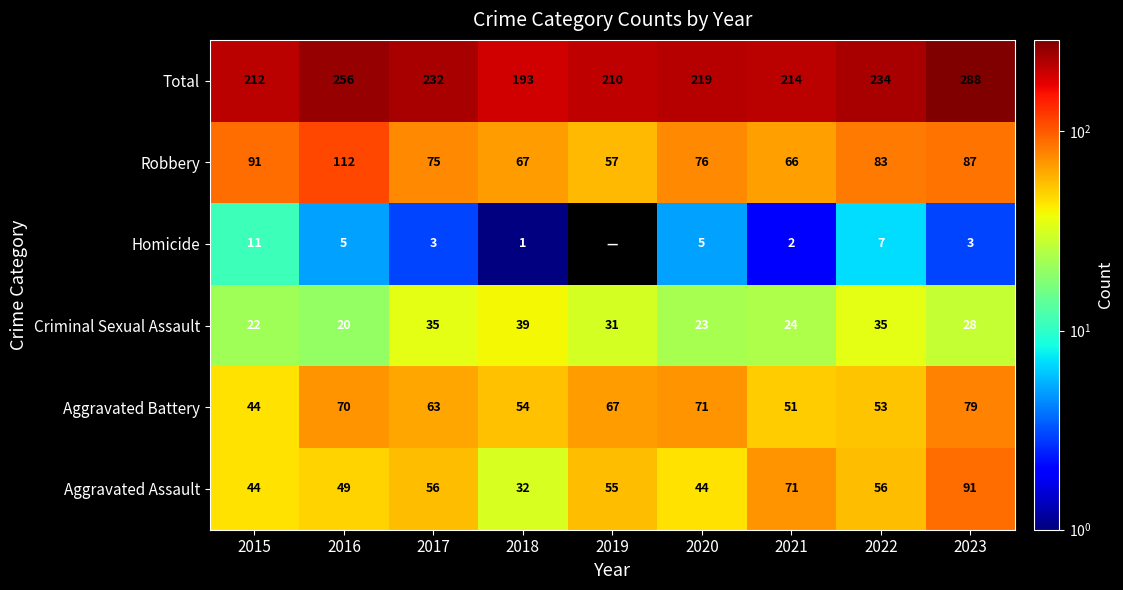

What is the maximum value for Criminal Sexual Assault?

39